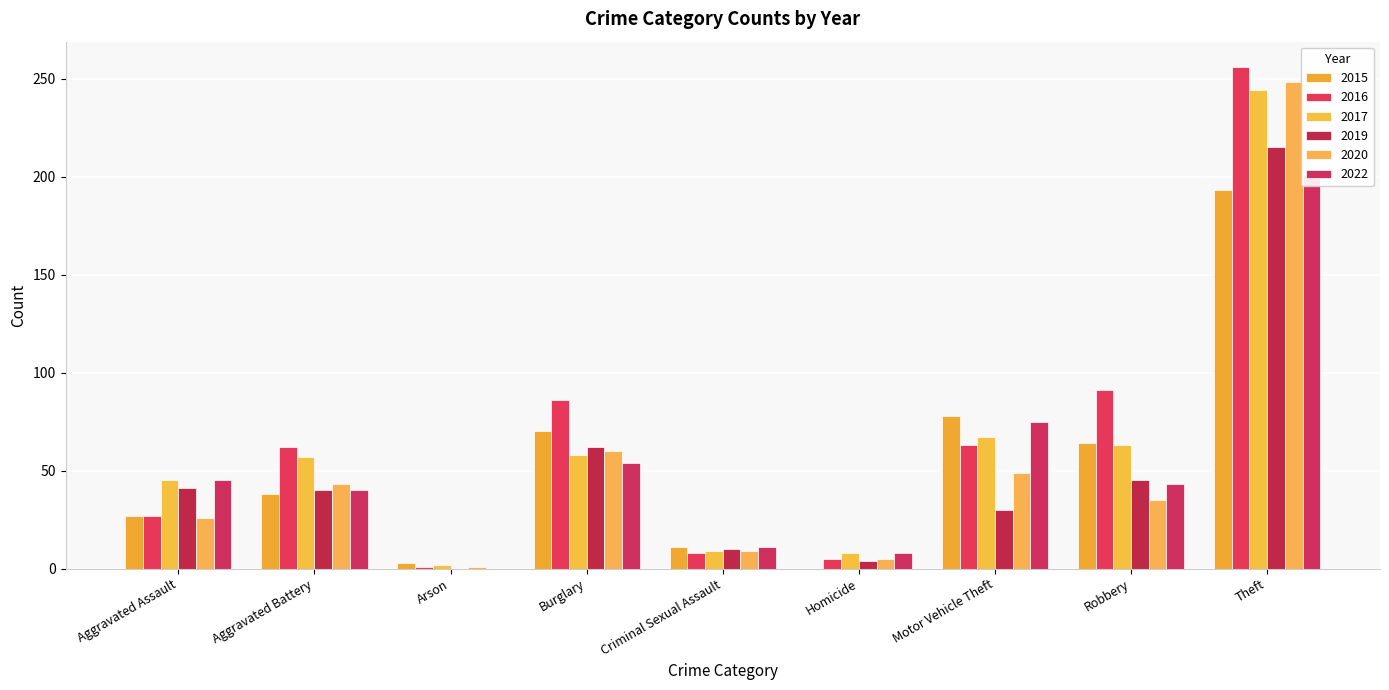

Which category has the lowest value in the 2017 series?

Arson